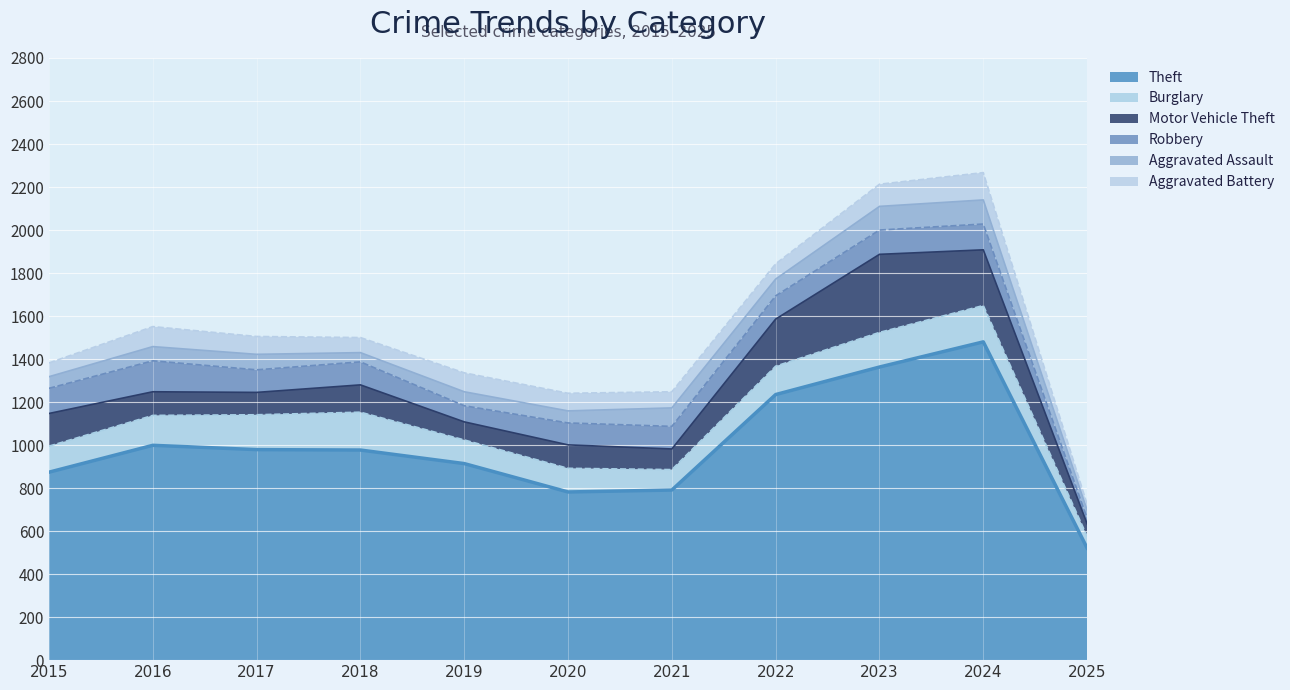

What is the difference between the maximum and minimum values in the Motor Vehicle Theft series?

305